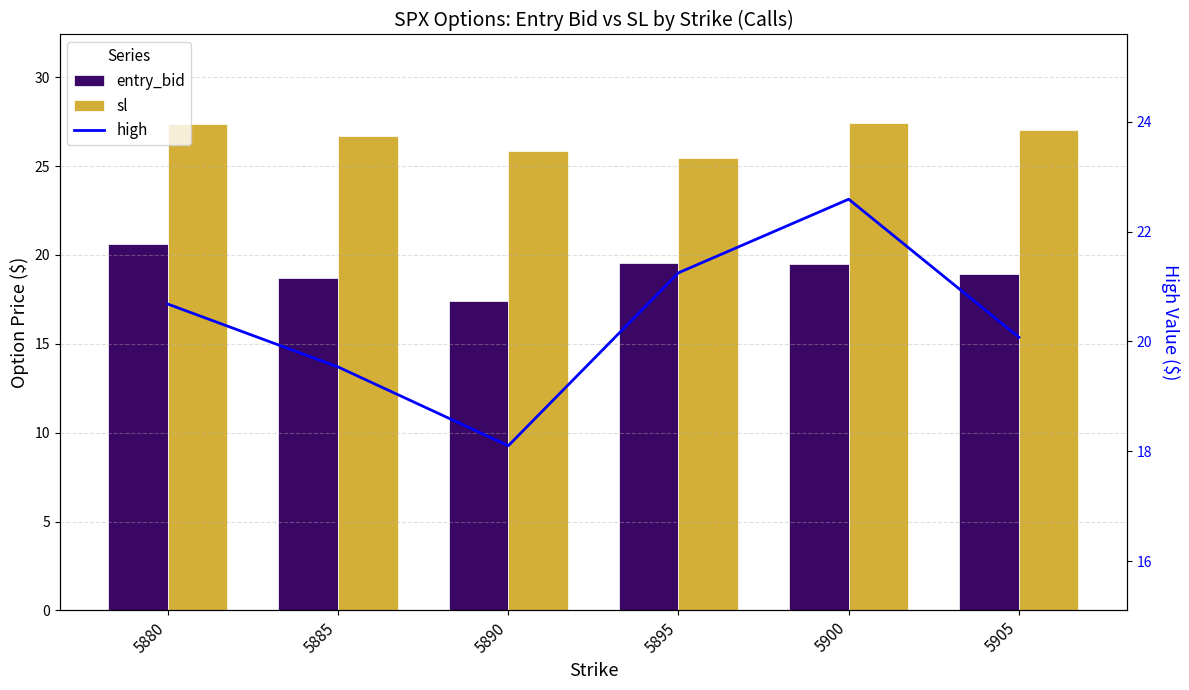

Which category has the lowest value in the sl series?

5895